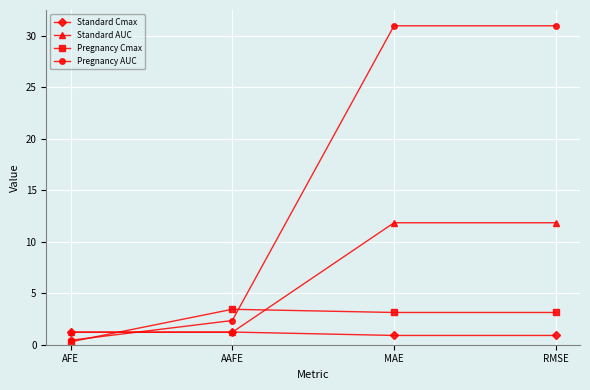

True or false: Pregnancy AUC has more than 2 points higher than both neighbors.

False